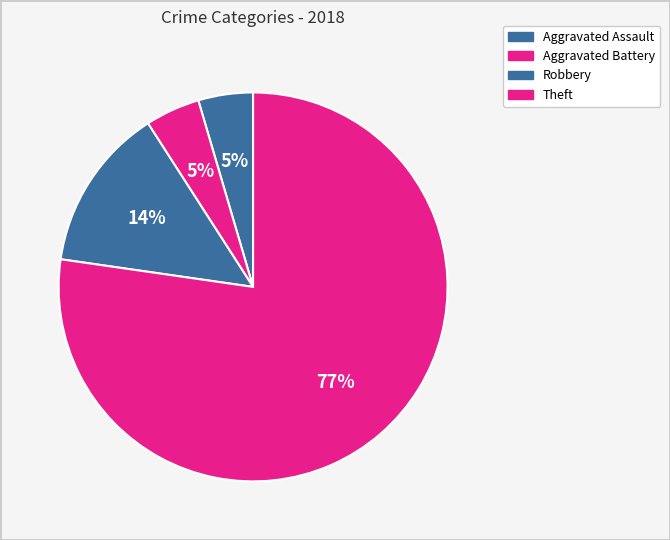

How many slices are in this pie chart?

4